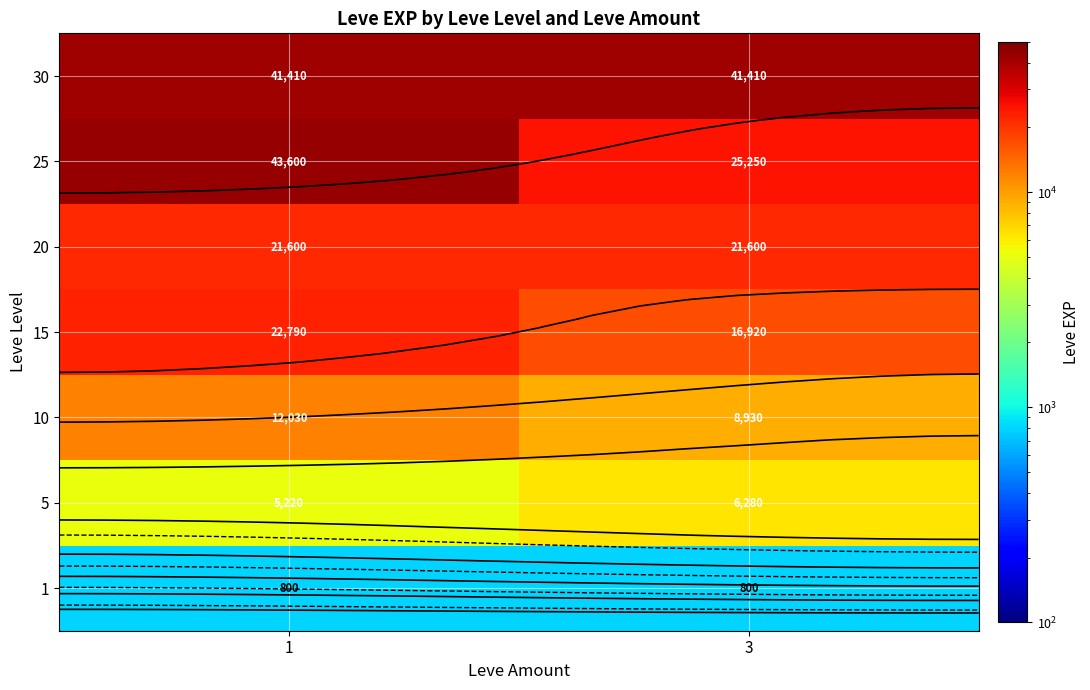

The 15 series shows 16920 at 3. True or false?

True